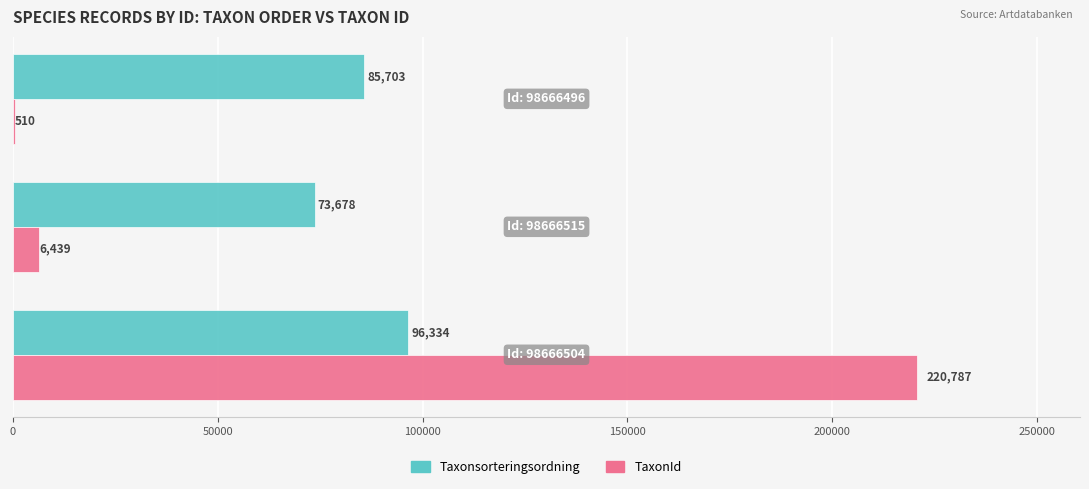

Which series has the largest total across all categories?

Taxonsorteringsordning